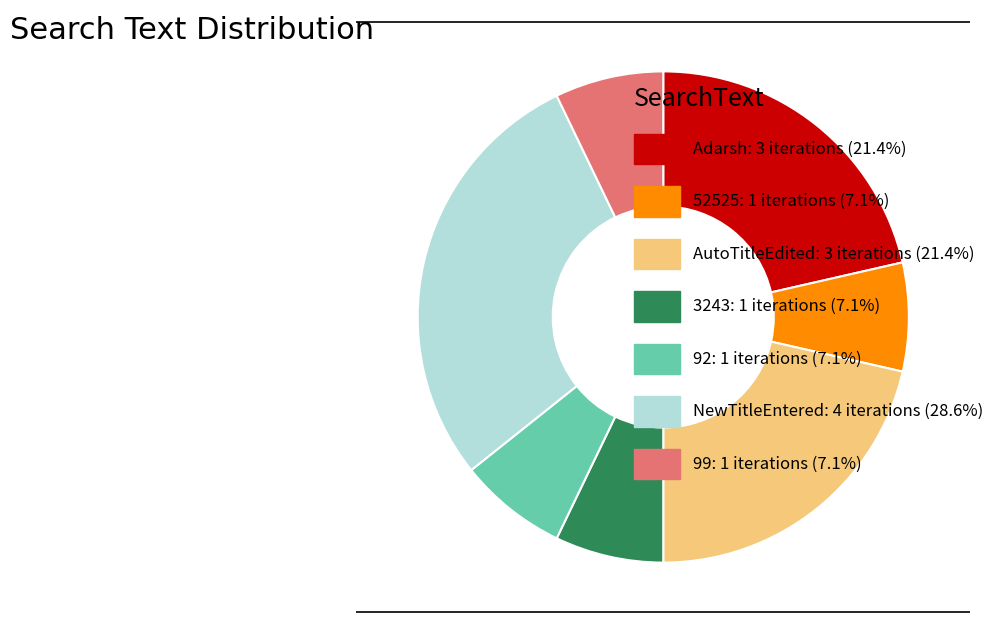

Is there any slice that represents more than half of the pie?

No